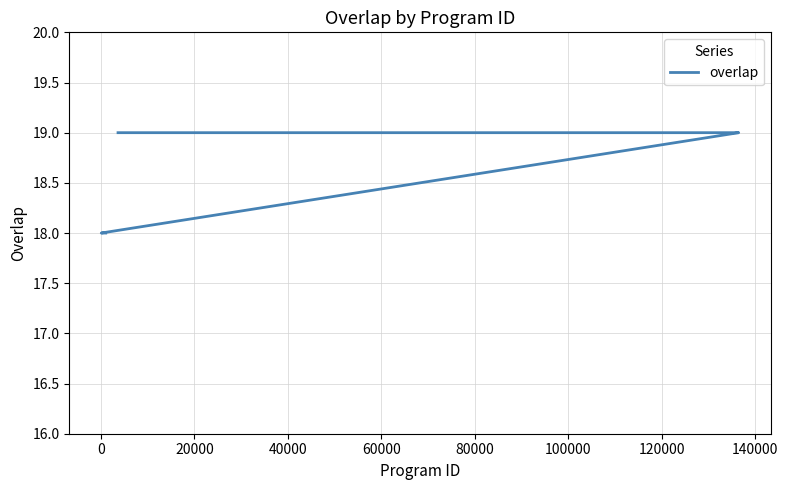

What is the value of the 21st point from the left?

18